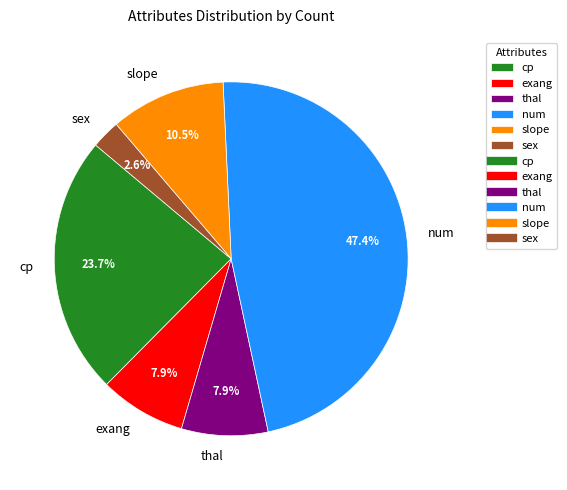

To the nearest percent, what portion does sex represent?

3%